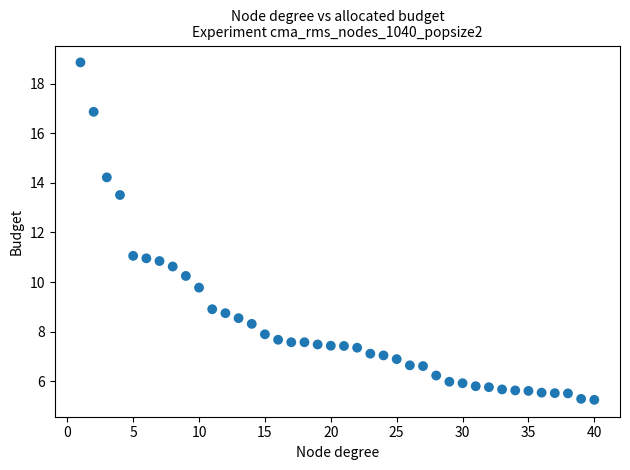

What is the range of Y values (max minus min)?

13.6